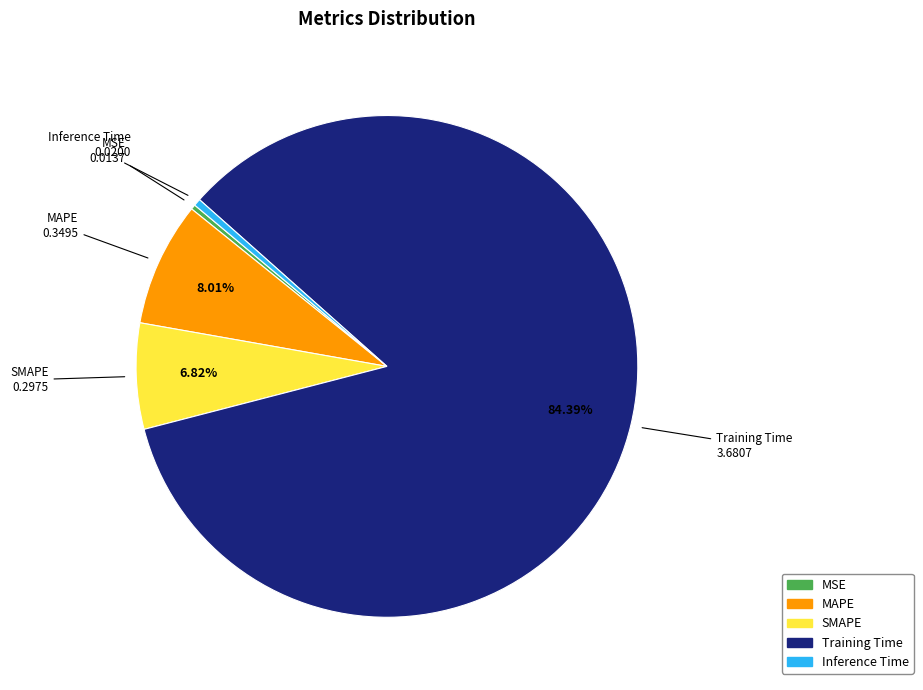

What is the majority slice?

Training Time